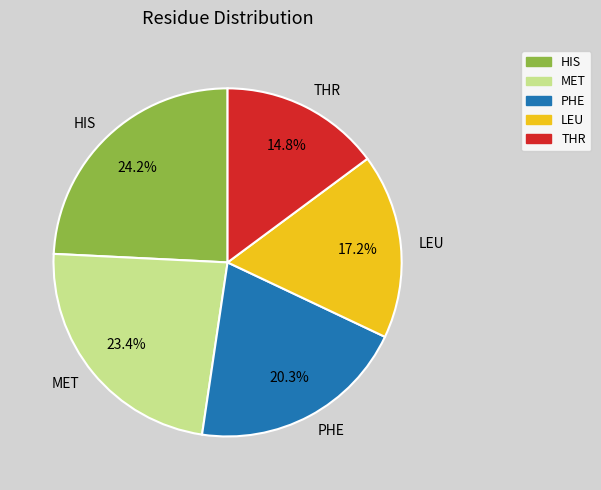

How much of the chart is everything except PHE?

79.7%